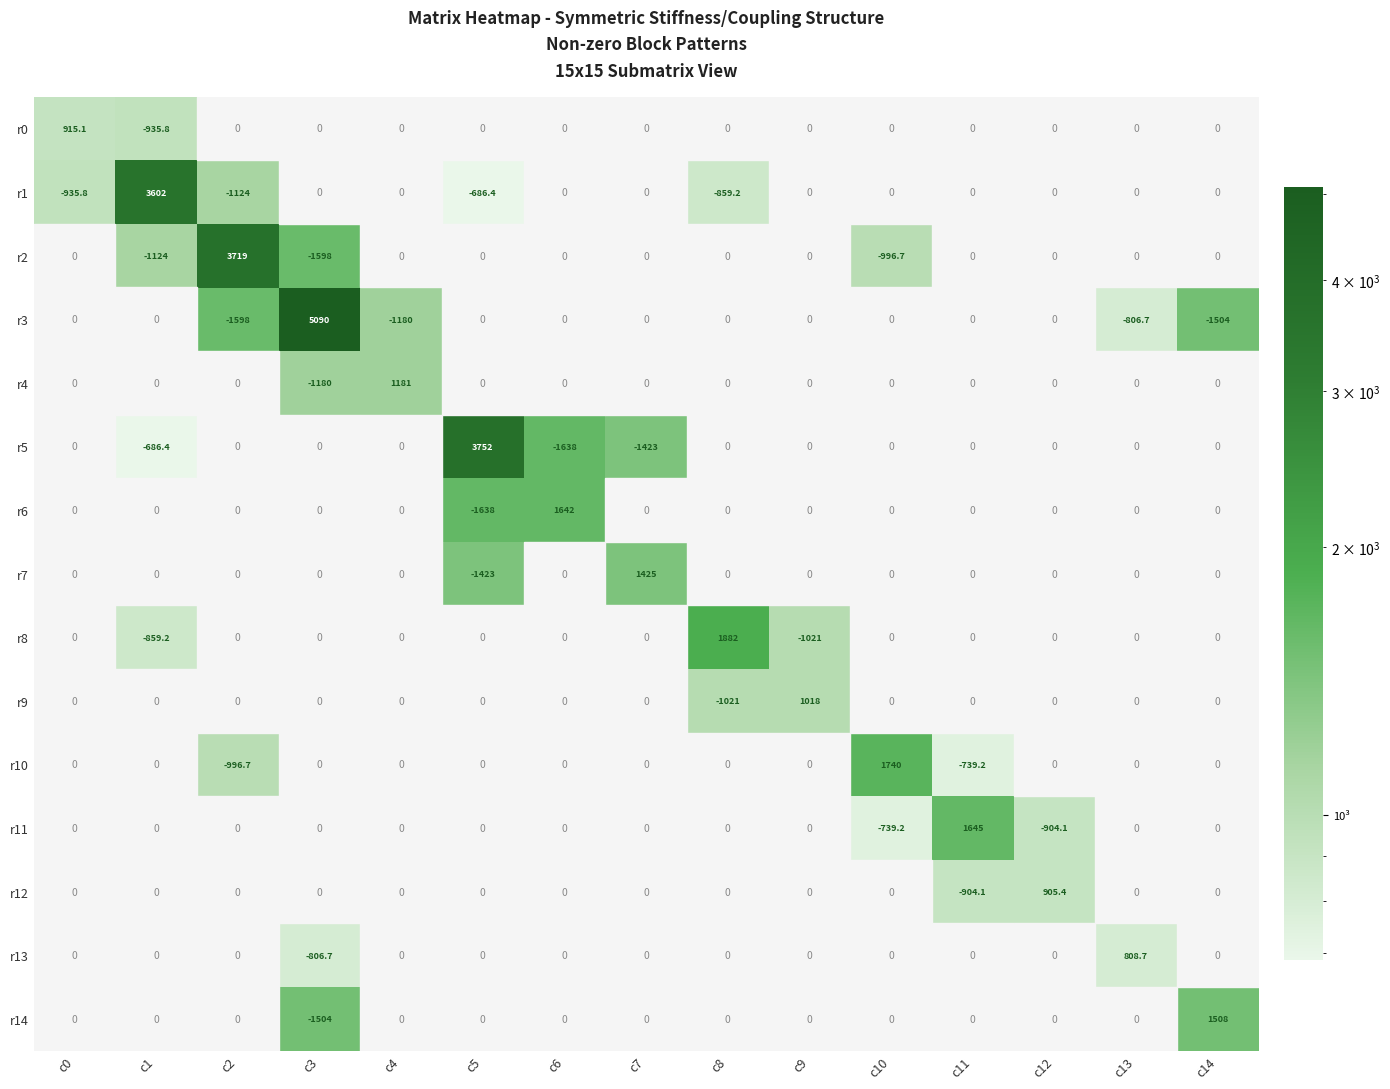

The r9 series shows -1390.8 at c8. True or false?

False